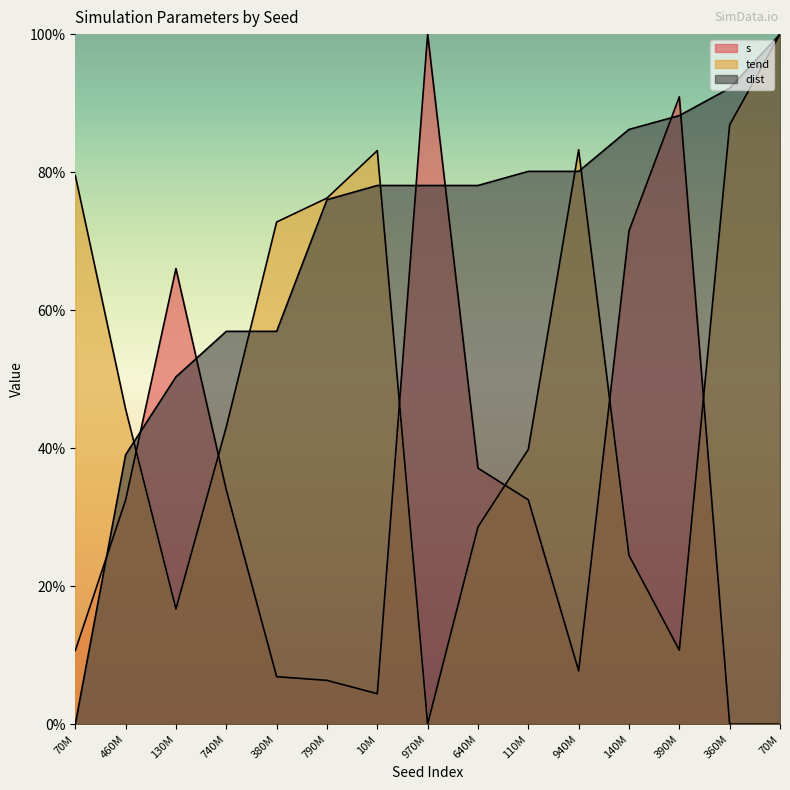

Where is tend nearest to the value 50?

460M